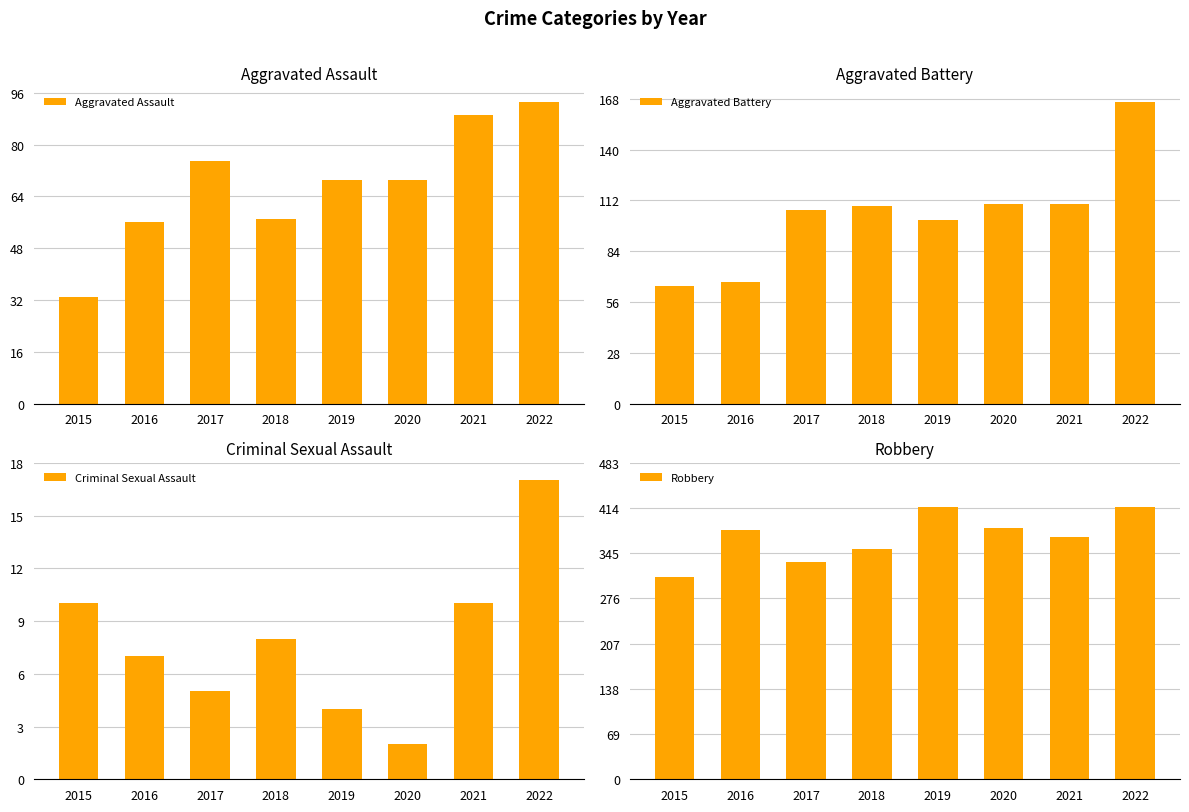

Is the value of Aggravated Battery at 2018 greater than the value of Criminal Sexual Assault at 2020?

Yes